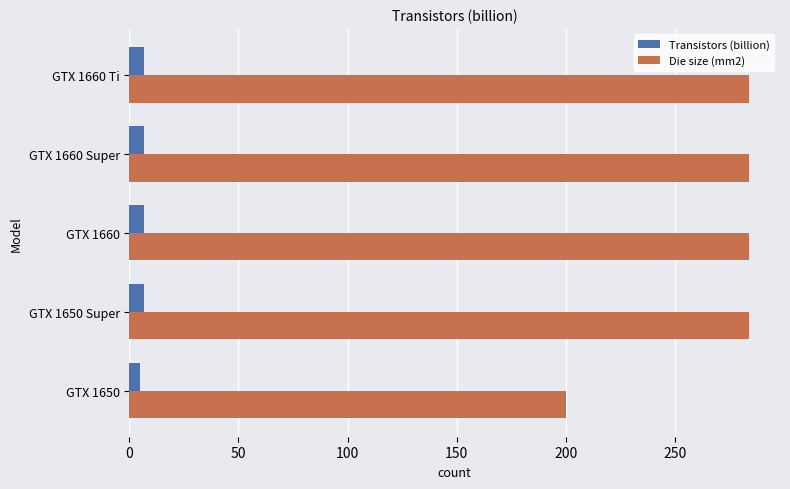

Is it true that Transistors (billion) equals 4.7 at GTX 1650?

True